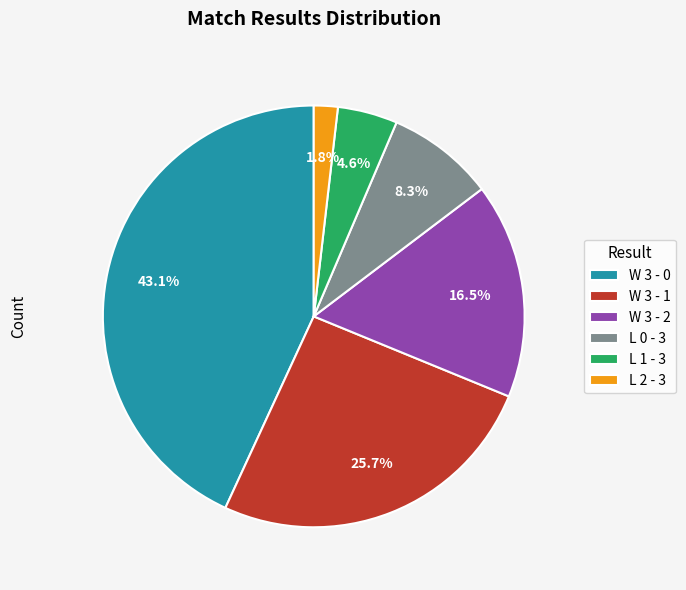

Is there any slice that represents more than half of the pie?

No